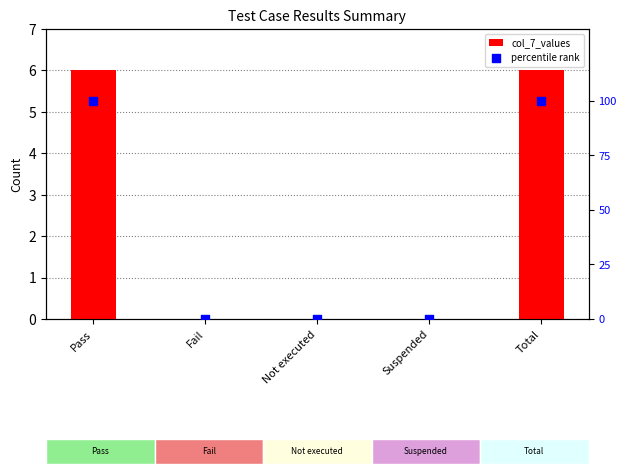

Is the value of col_7_values at Not executed greater than the value of percentile rank at Not executed?

No